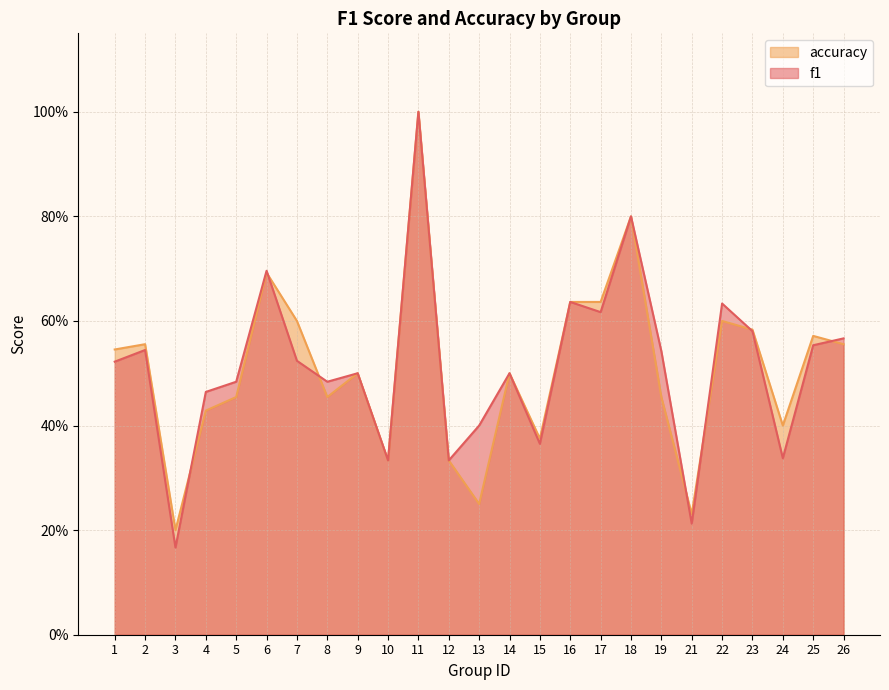

What are all the series names shown in the legend?

accuracy, f1